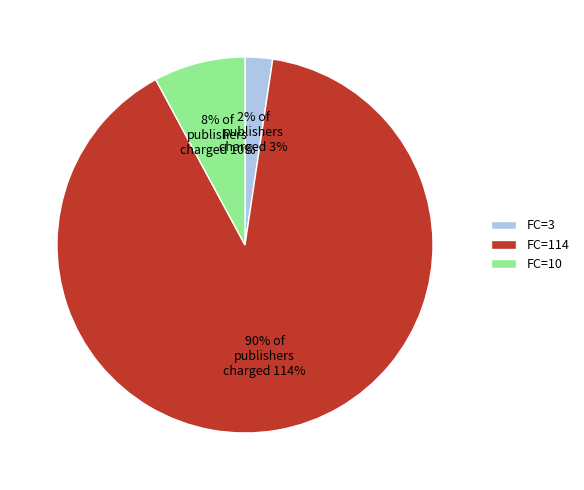

Do FC=114 and FC=10 together represent more than half of the pie?

Yes